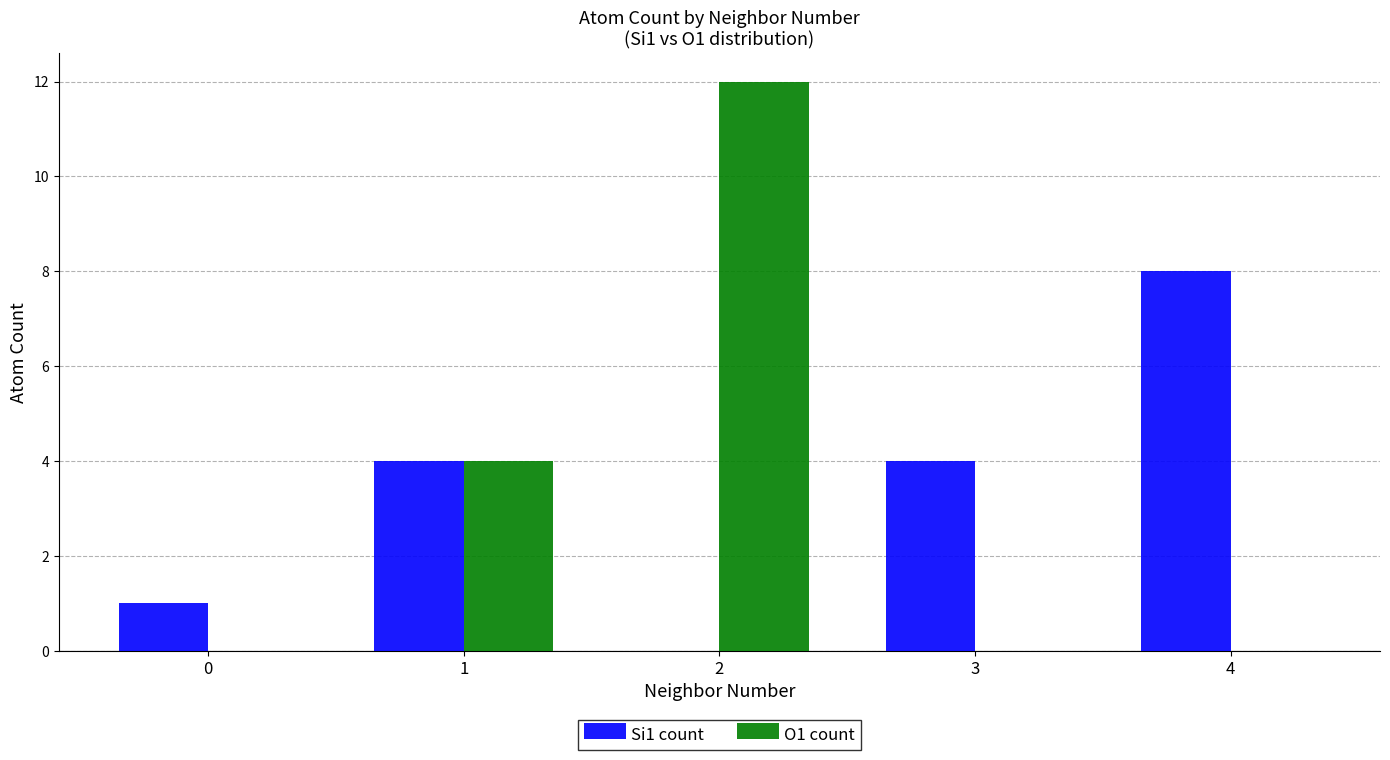

How many groups of bars are there?

5